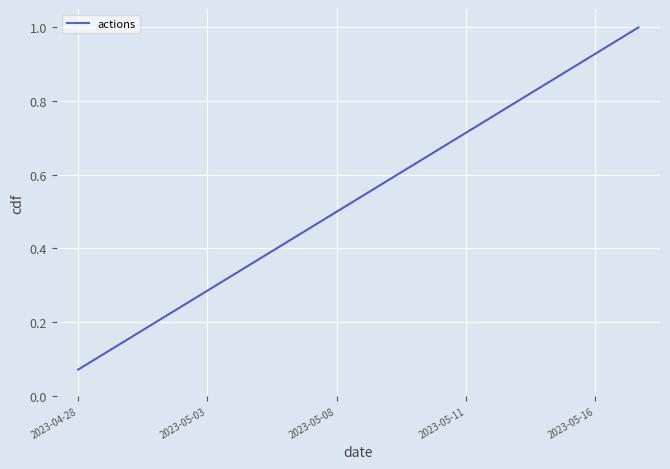

What is the maximum value shown in the chart?

1.0